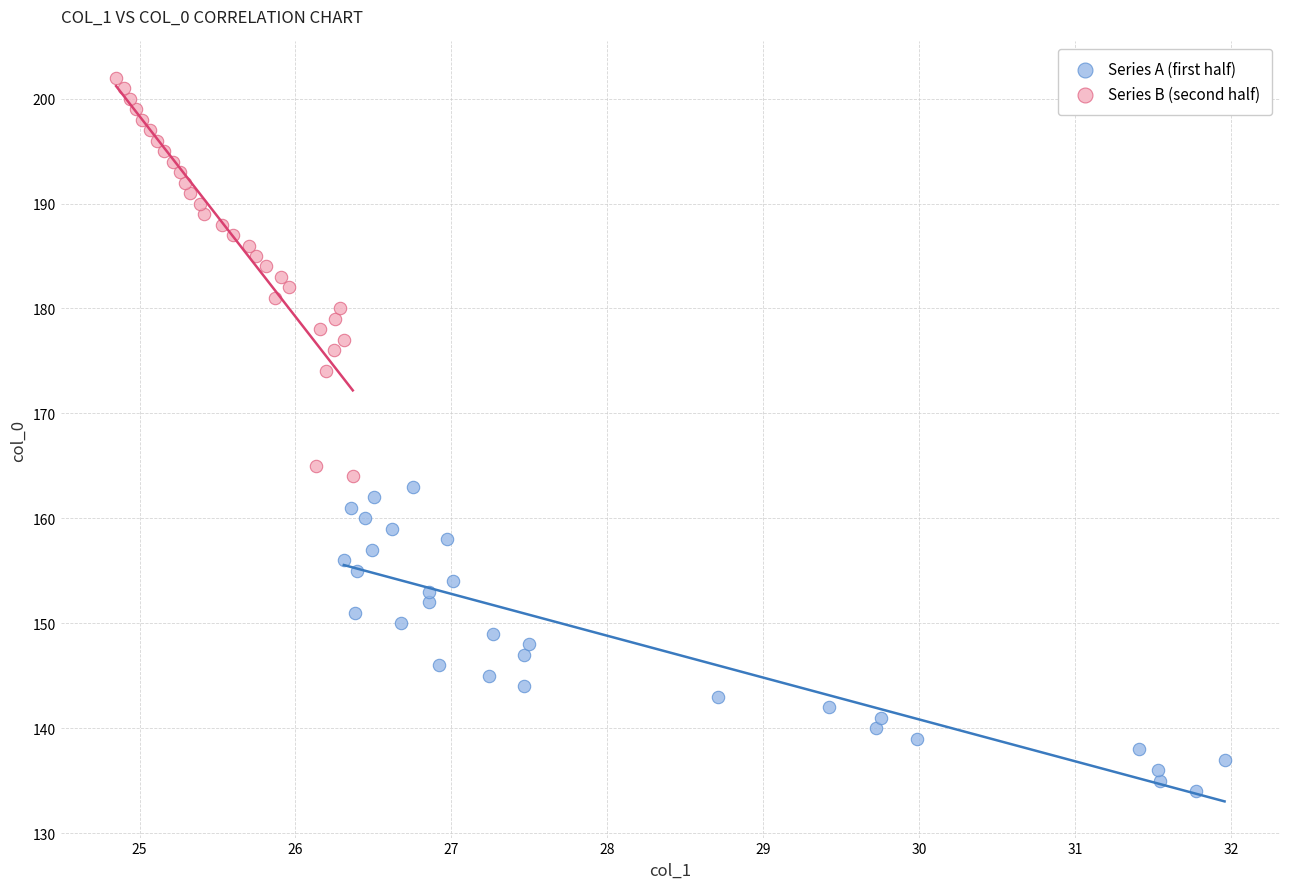

Which series has the largest Y range (max minus min)?

Series B (second half)